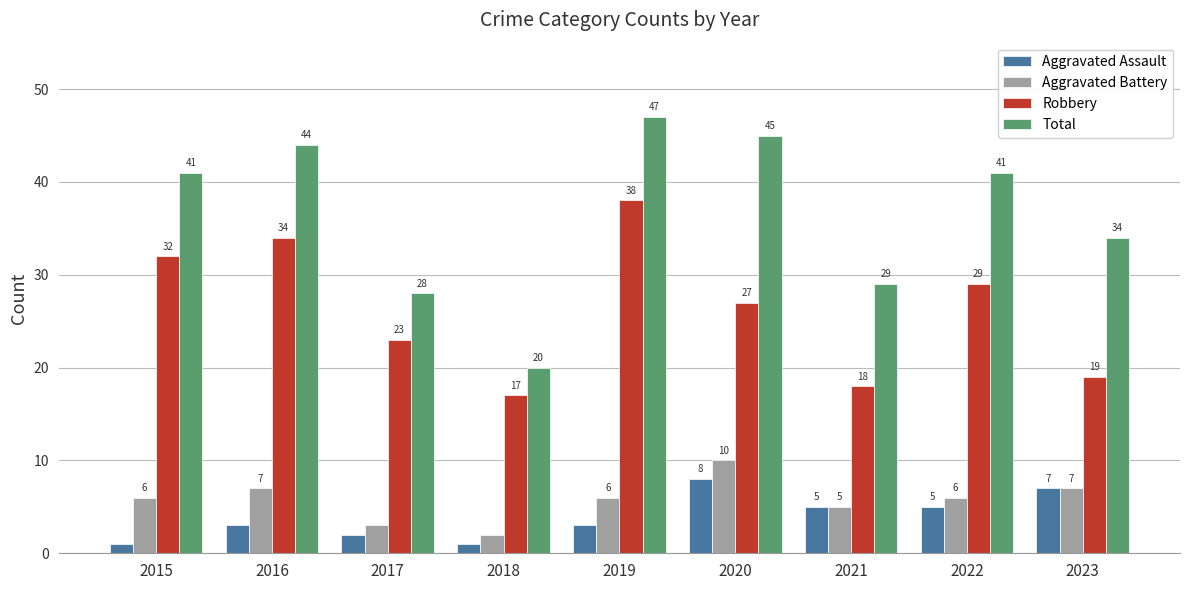

True or false: Aggravated Assault has a value of 11 at 2020.

False